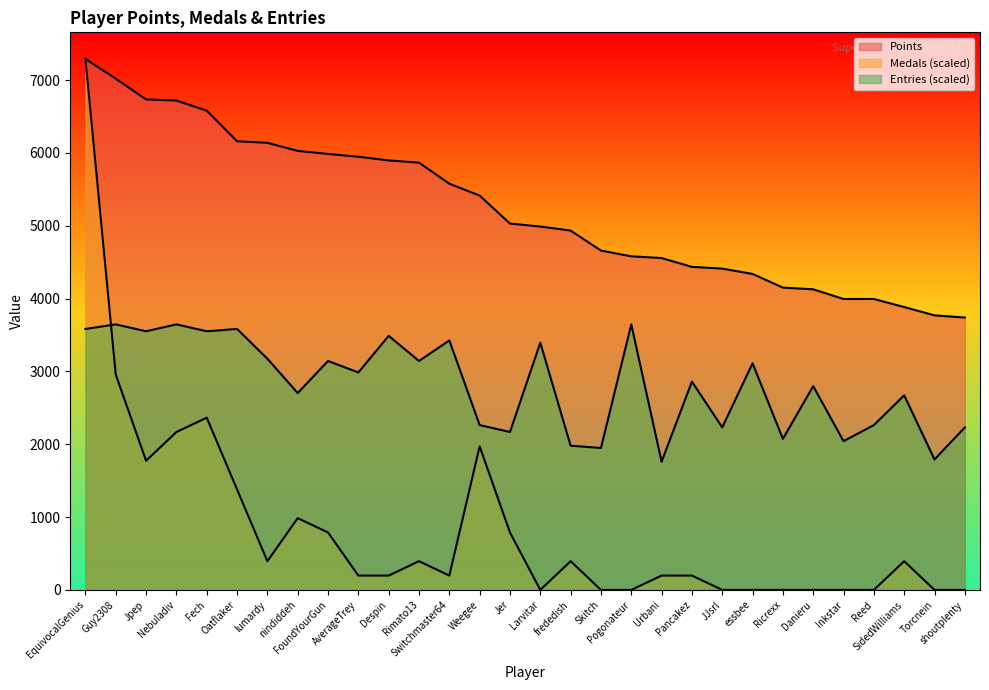

Where do Medals and Entries first cross each other?

EquivocalGenius and Guy2308